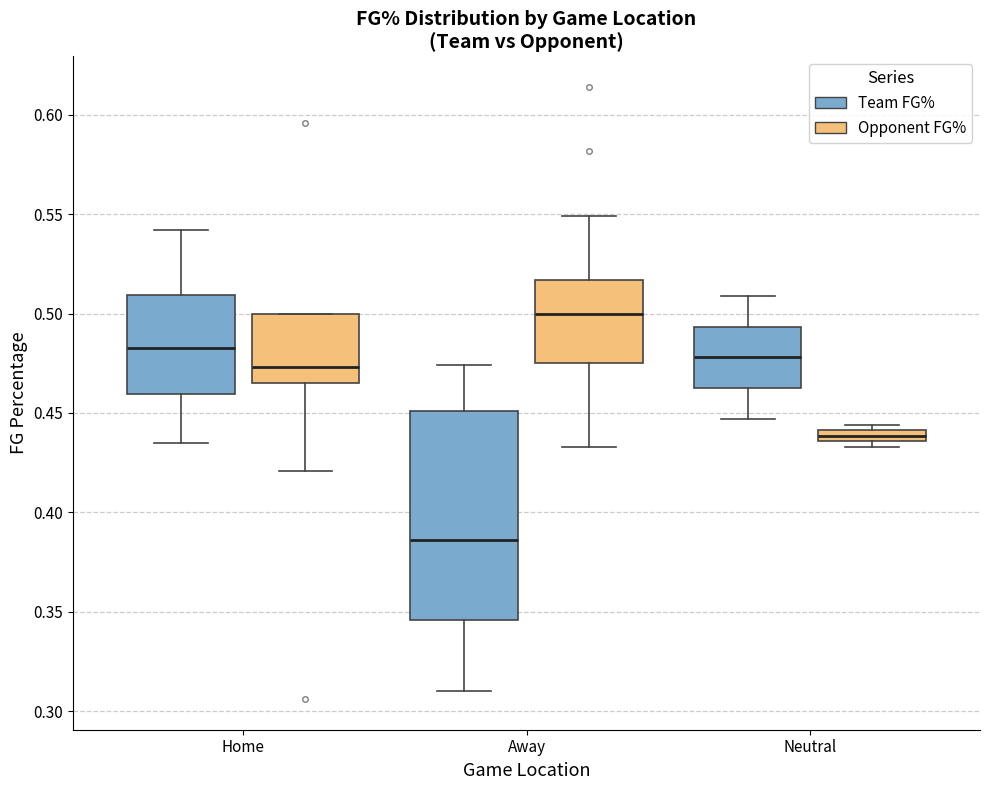

Which box is the tallest, from its lower edge to its upper edge?

Away (Team FG%)